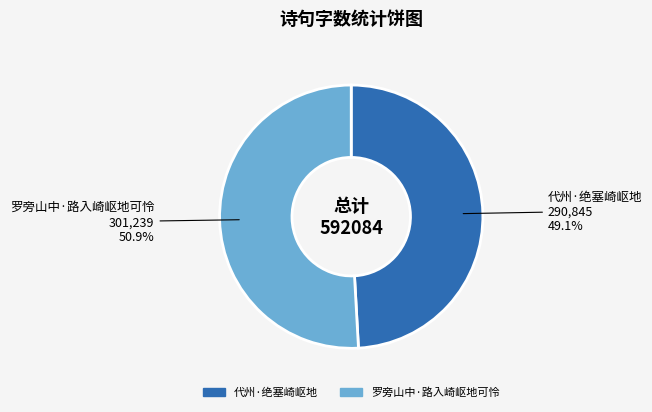

The 代州·绝塞崎岖地 slice represents 36% of the pie. True or false?

False